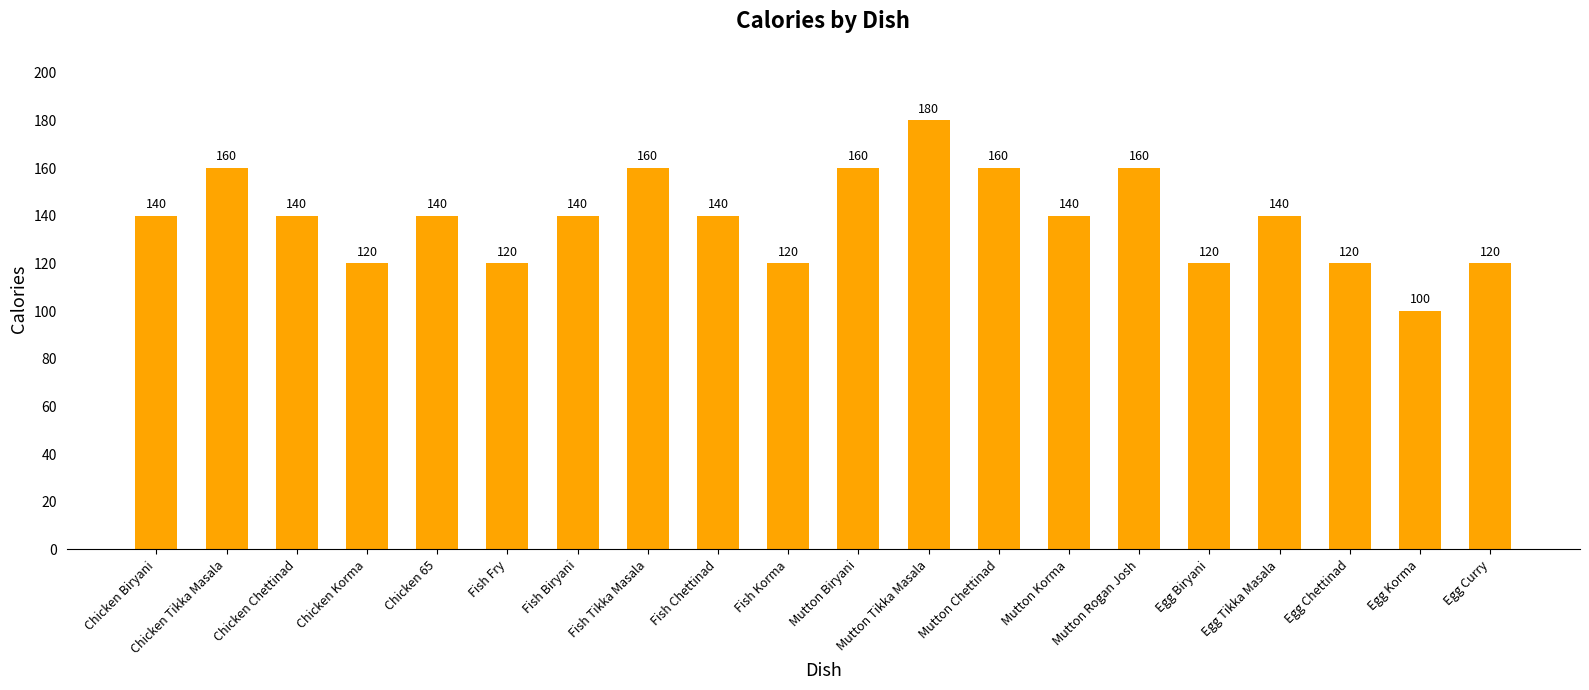

What position from the right is Fish Tikka Masala?

13